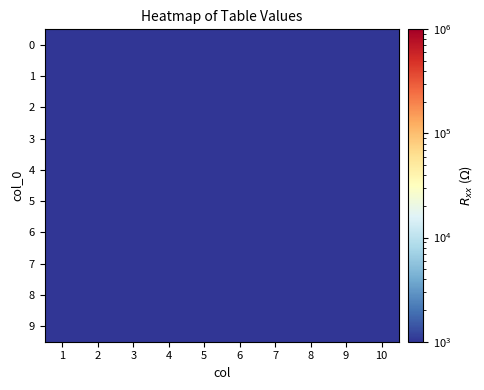

Which series has the largest range (max minus min)?

3